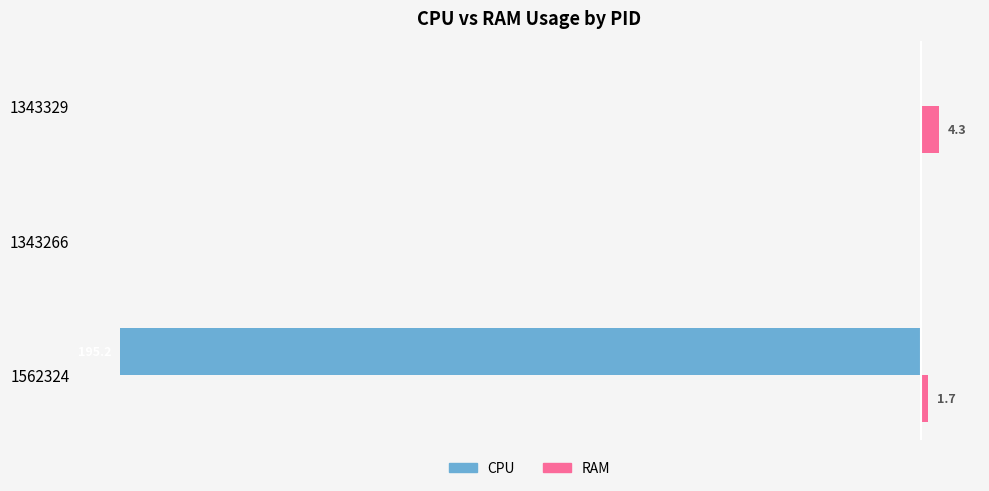

Which series changed the most between 1562324 and 1343329?

CPU